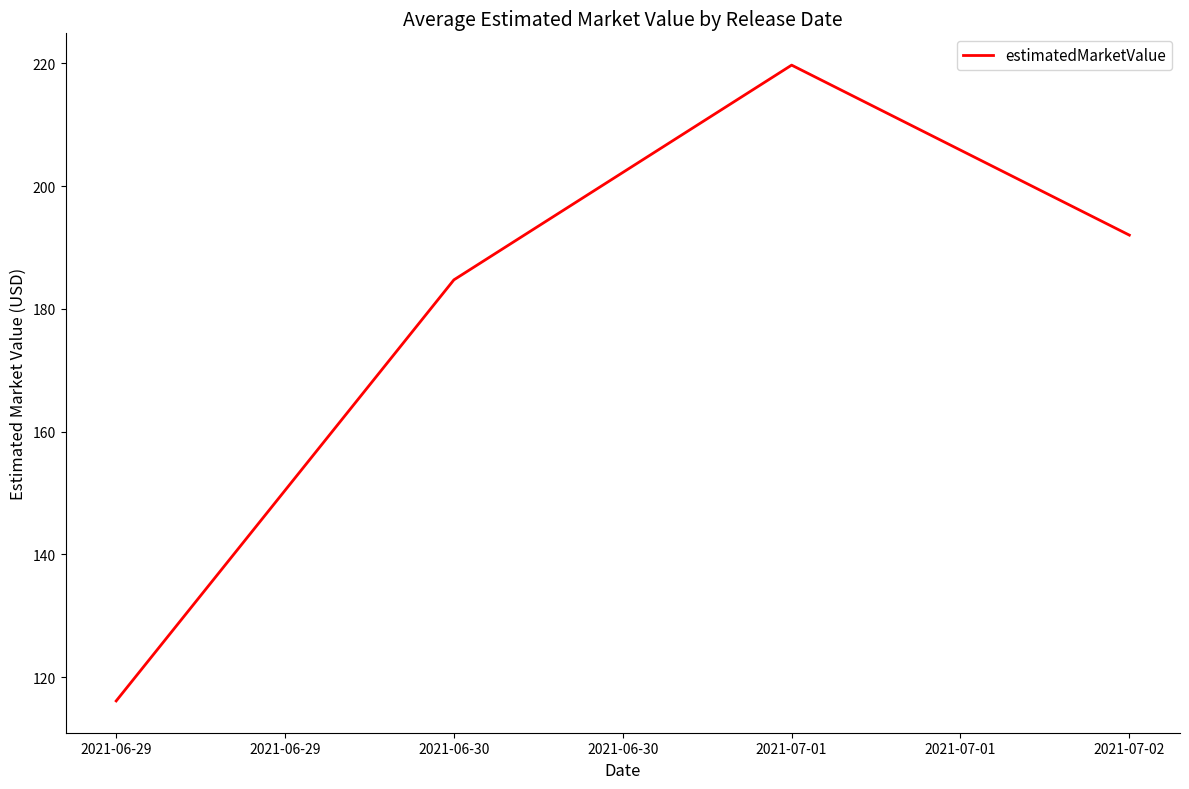

True or false: there are more than 0 points higher than both neighbors.

True